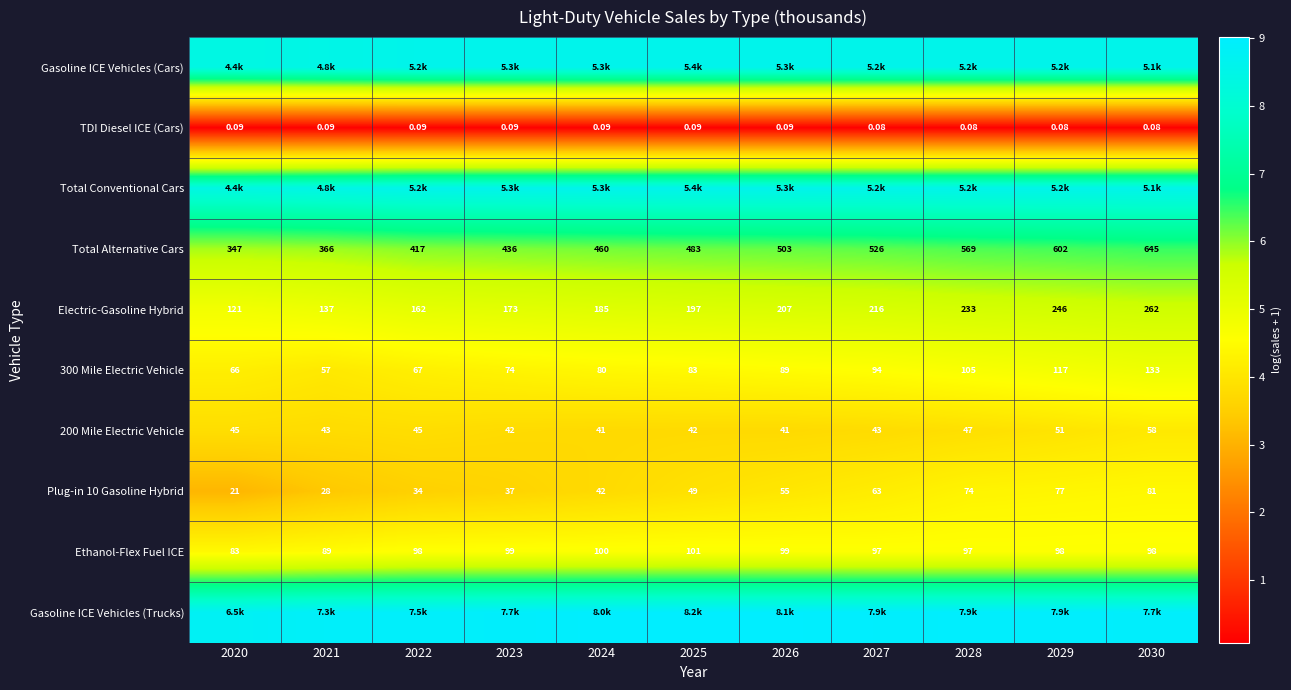

Is the value of Ethanol-Flex Fuel ICE at 2022 greater than the value of TDI Diesel ICE (Cars) at 2027?

Yes